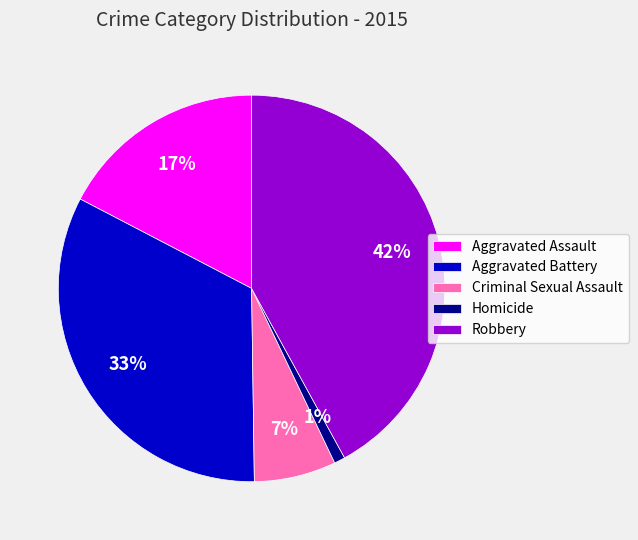

What percentage is the Criminal Sexual Assault slice, to the nearest percent?

7%